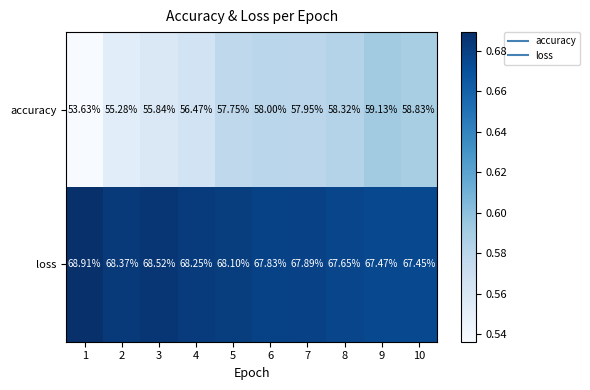

Which series changed the most between 2 and 4?

accuracy